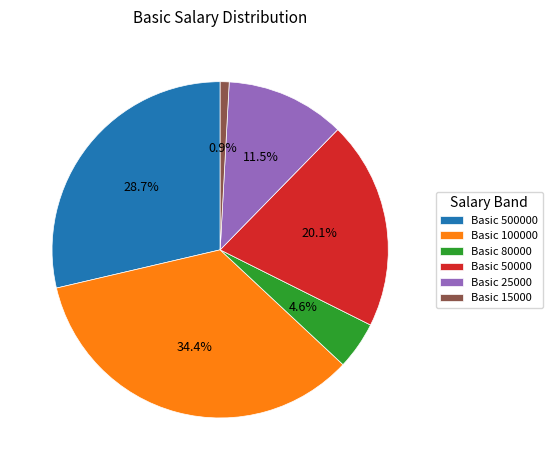

Which has a higher value, Basic 50000 or Basic 100000?

Basic 100000